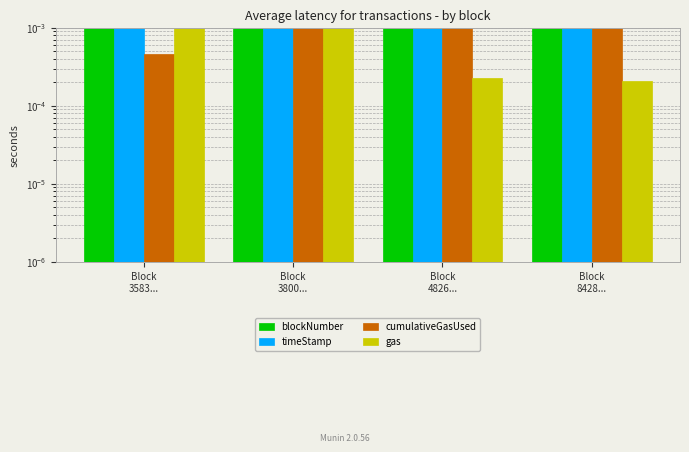

True or false: blockNumber has a value of 0.0 at Block
3800....

False